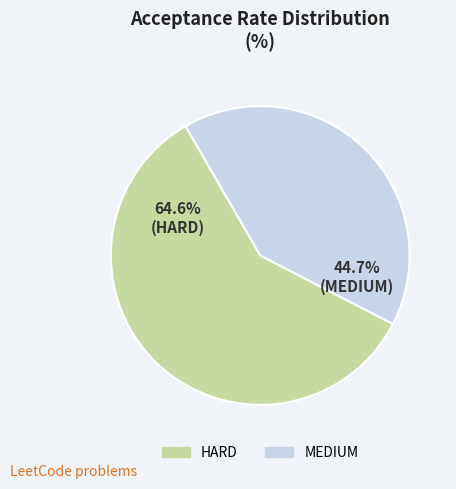

Is the sum of HARD and MEDIUM greater than half?

Yes